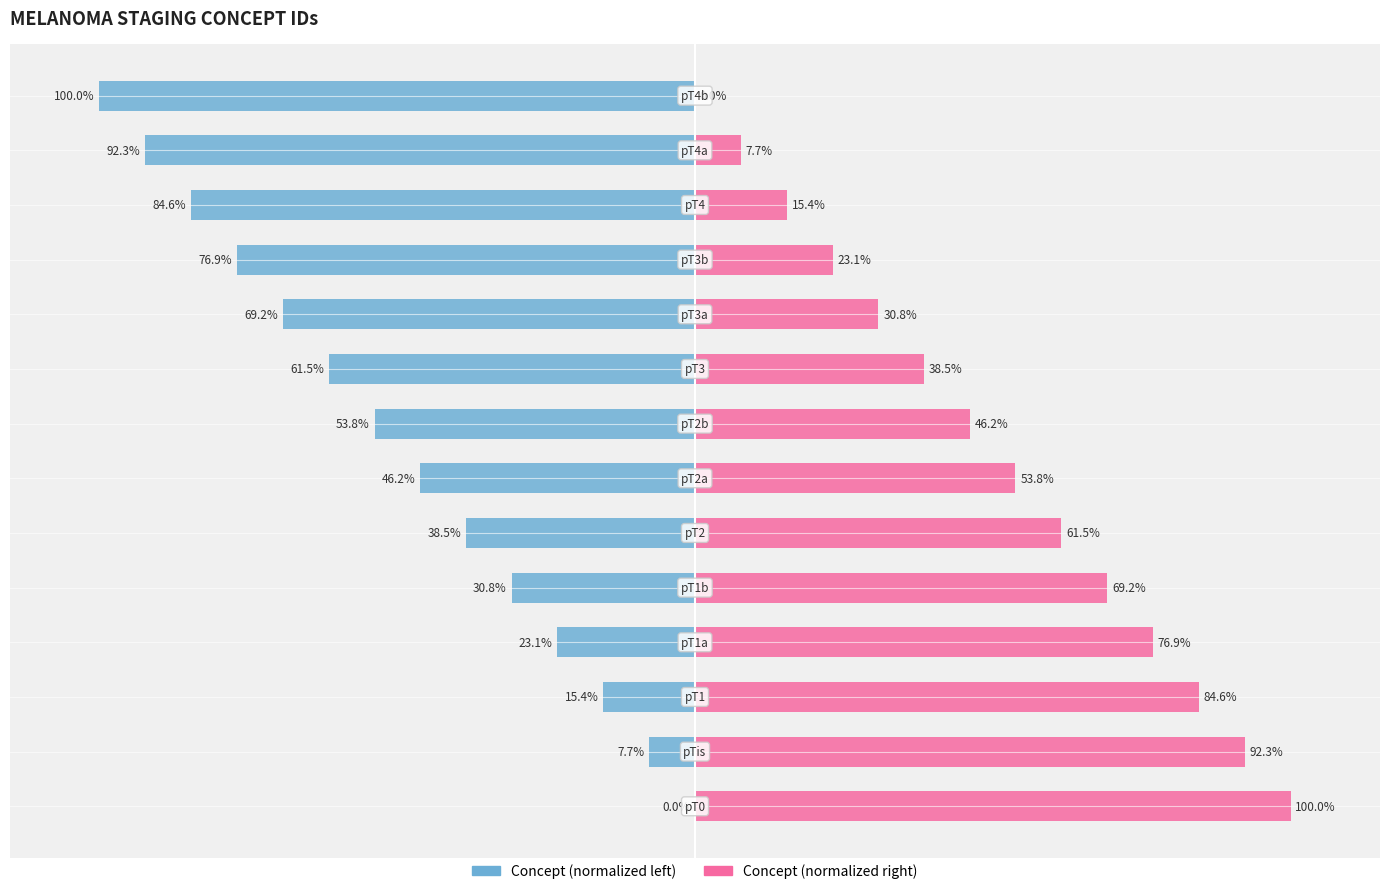

Which series has the widest spread of values?

Concept (left)